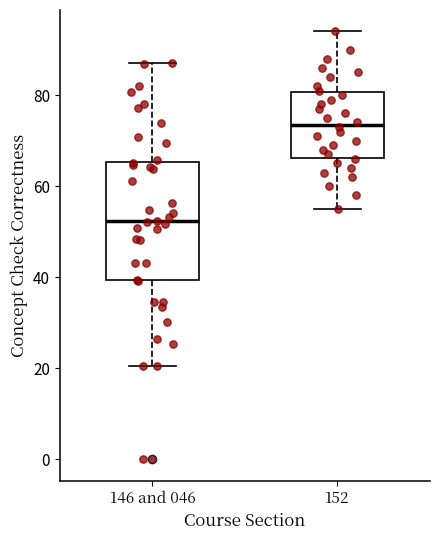

Where does the median line of the box for 152 sit on the y-axis? The values are not printed on the chart, so give them approximately, as read against the axis.

74